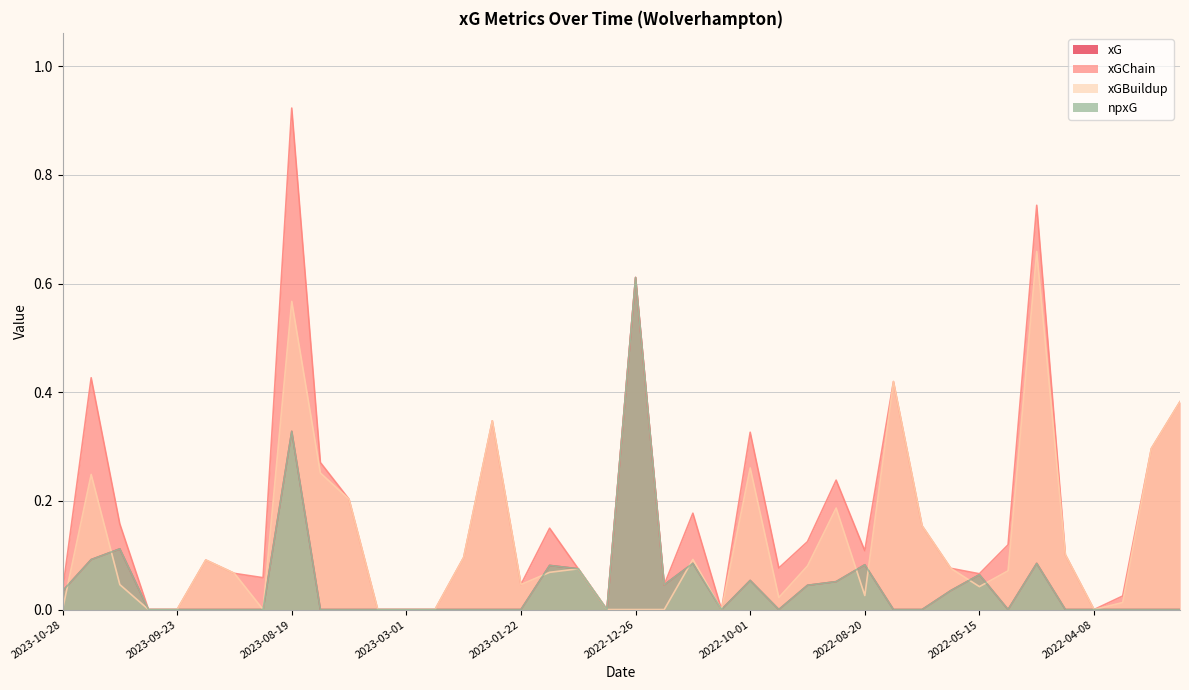

Does the chart display data point markers on the line(s)?

No